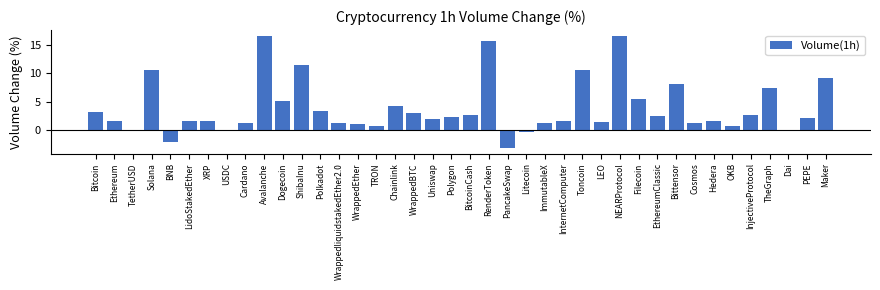

What is the sum of all values?

157.1